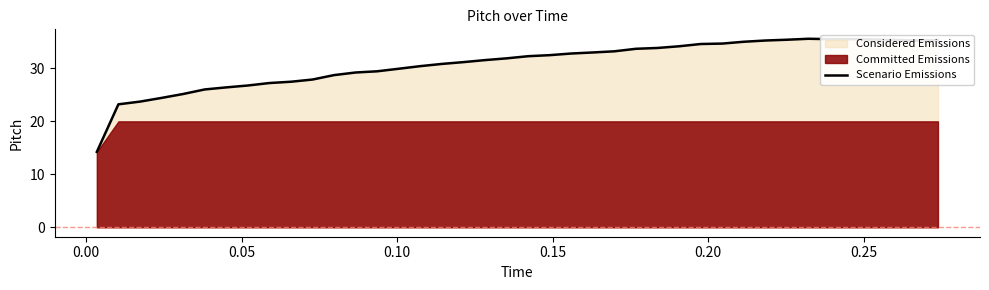

What is the highest value of the Scenario Emissions series?

35.6